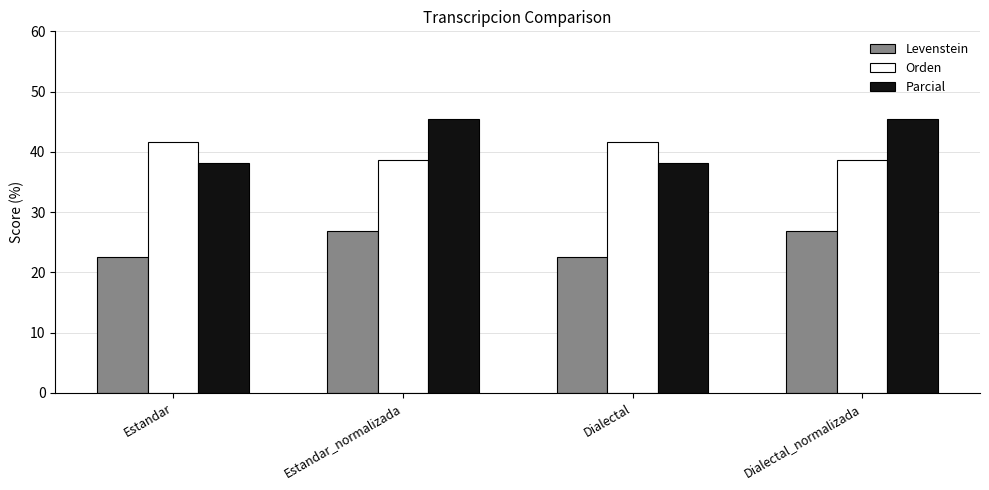

List the series in order of their peak value, highest first.

Parcial, Orden, Levenstein